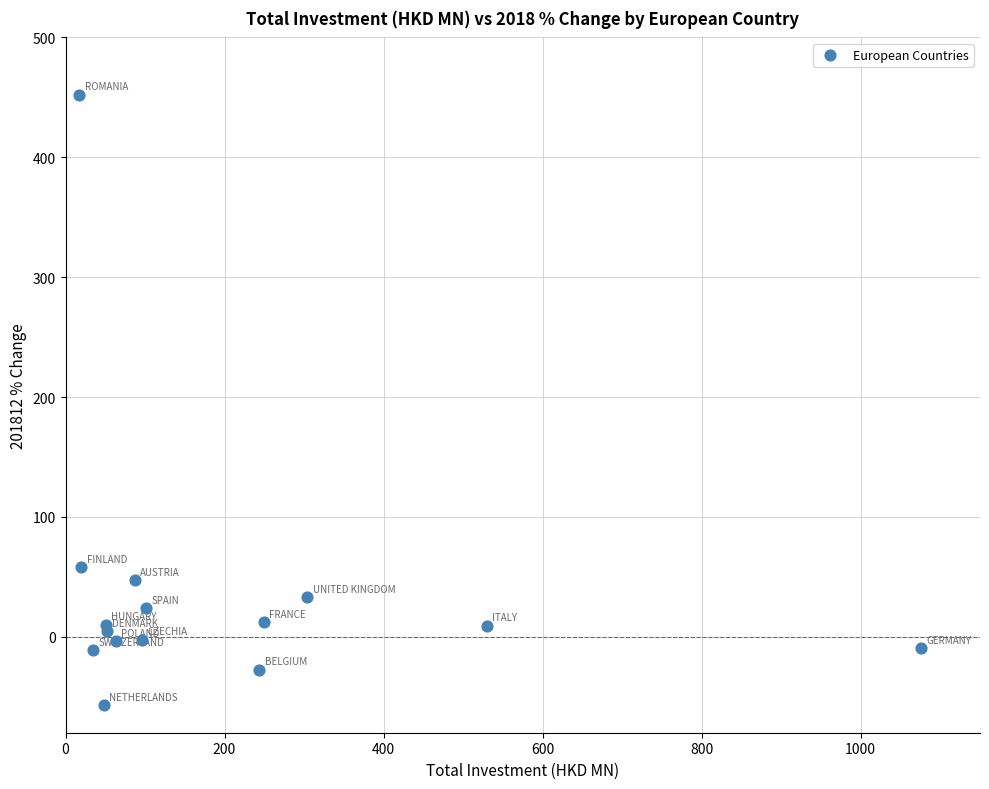

What Y value in the scatter plot is closest to 197?

57.9